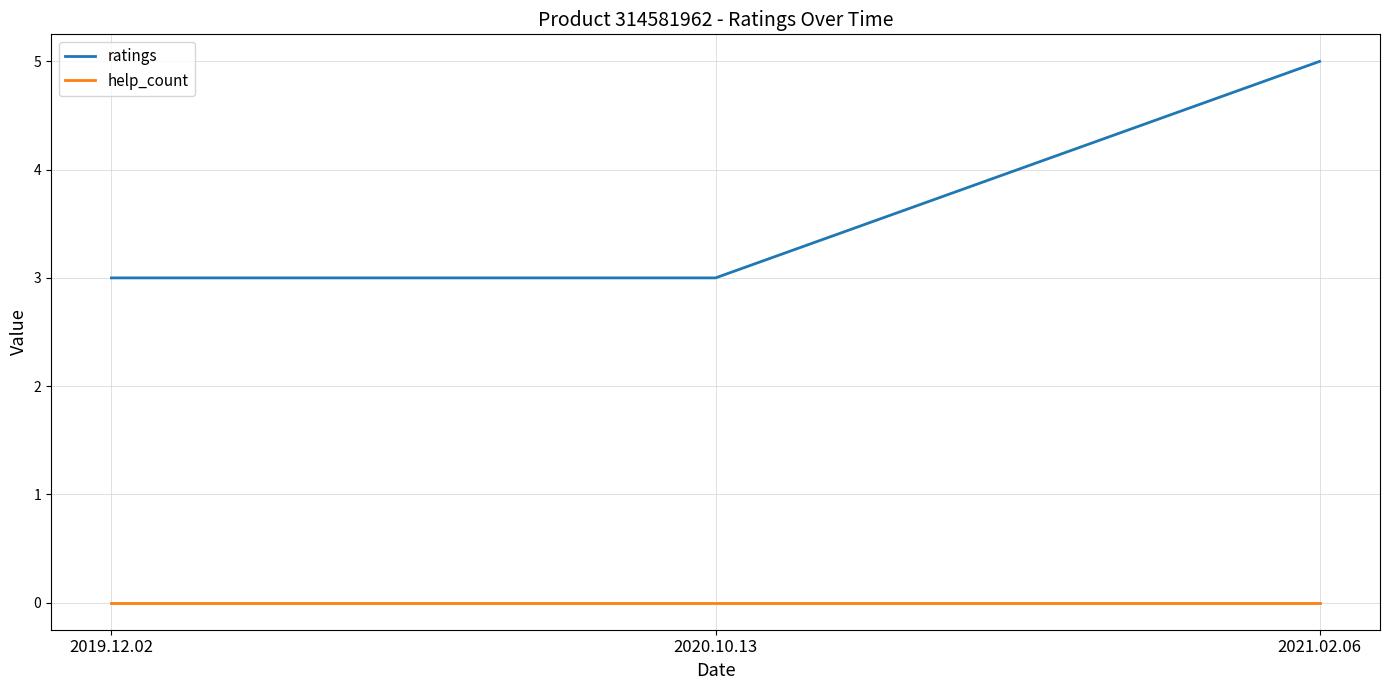

At which category does the chart reach its peak across all series?

2021.02.06